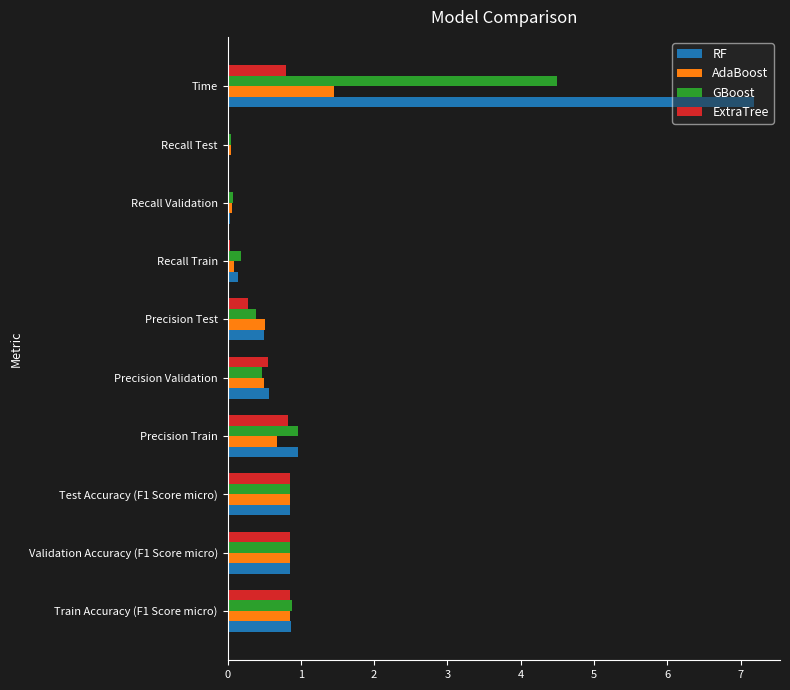

At which category does the chart reach its peak across all series?

Time